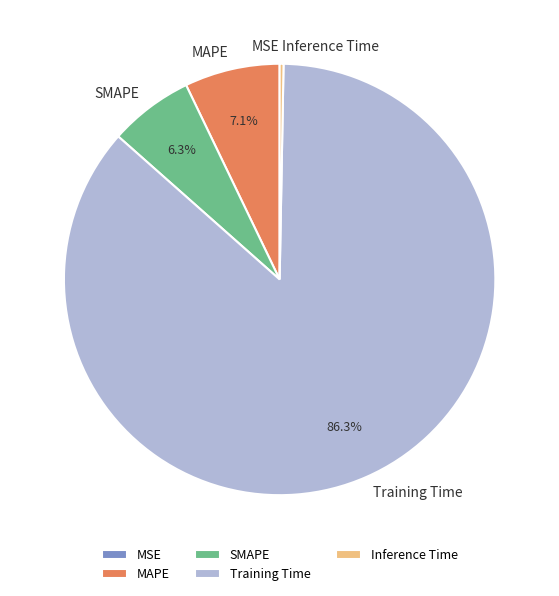

Which category has the biggest portion of the pie?

Training Time